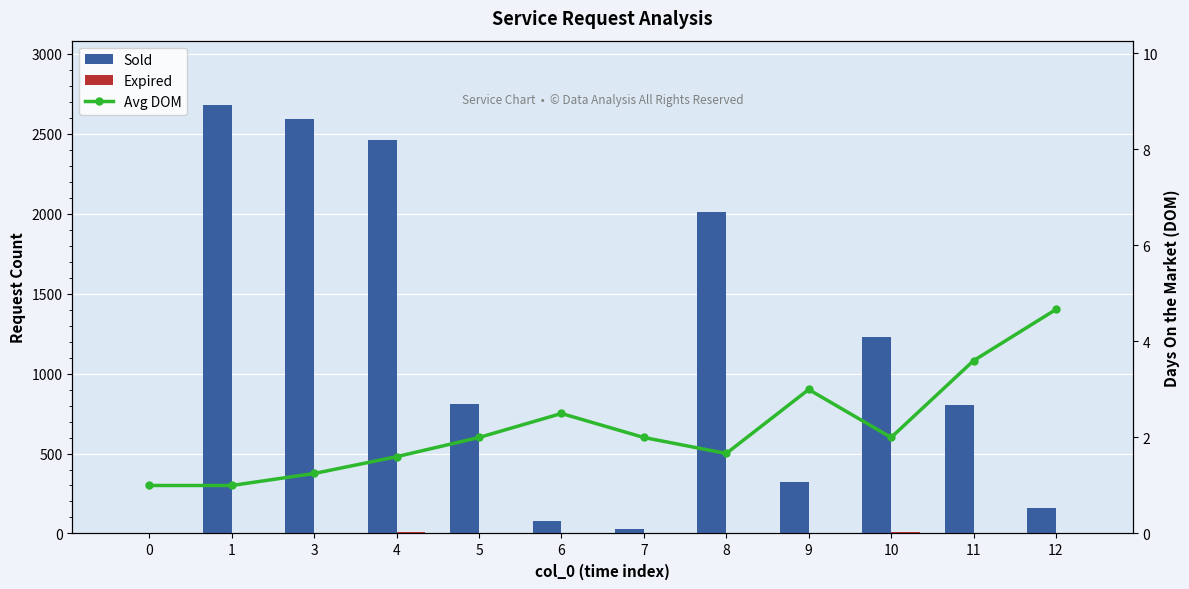

How many groups of bars are there?

12